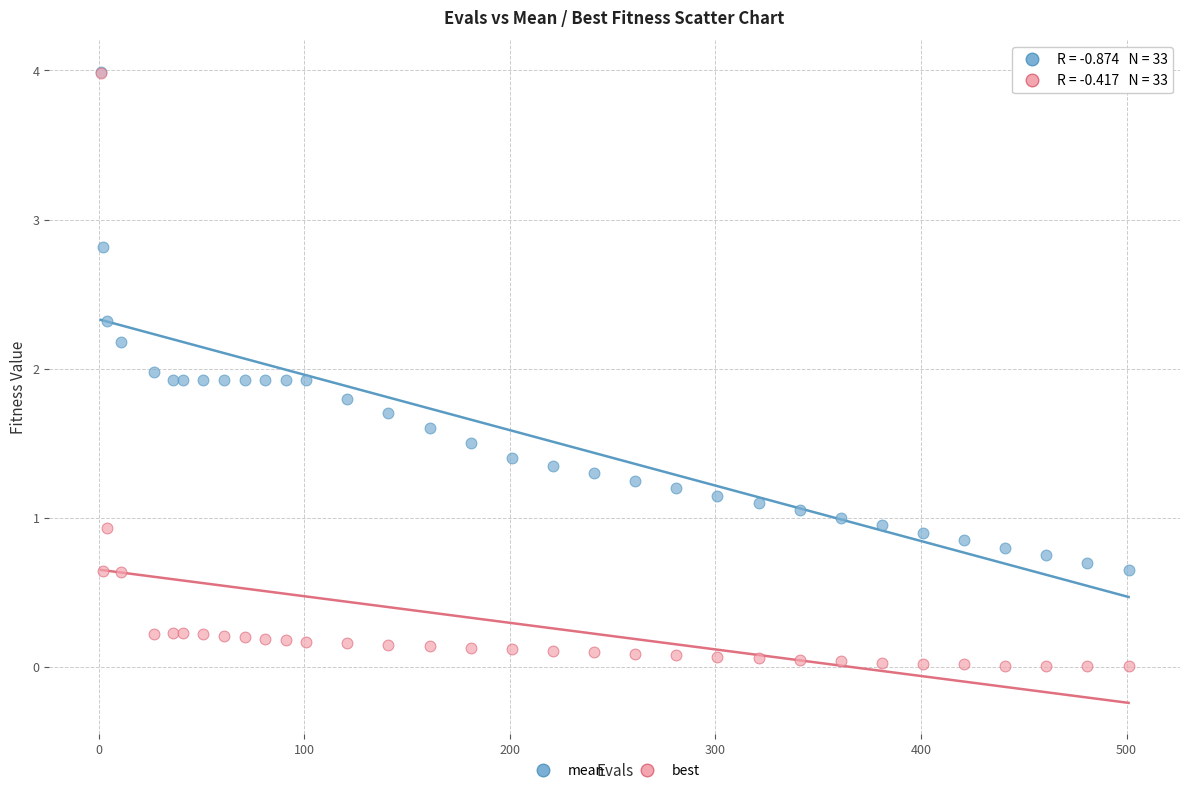

What are all the series names shown in the legend?

mean, best